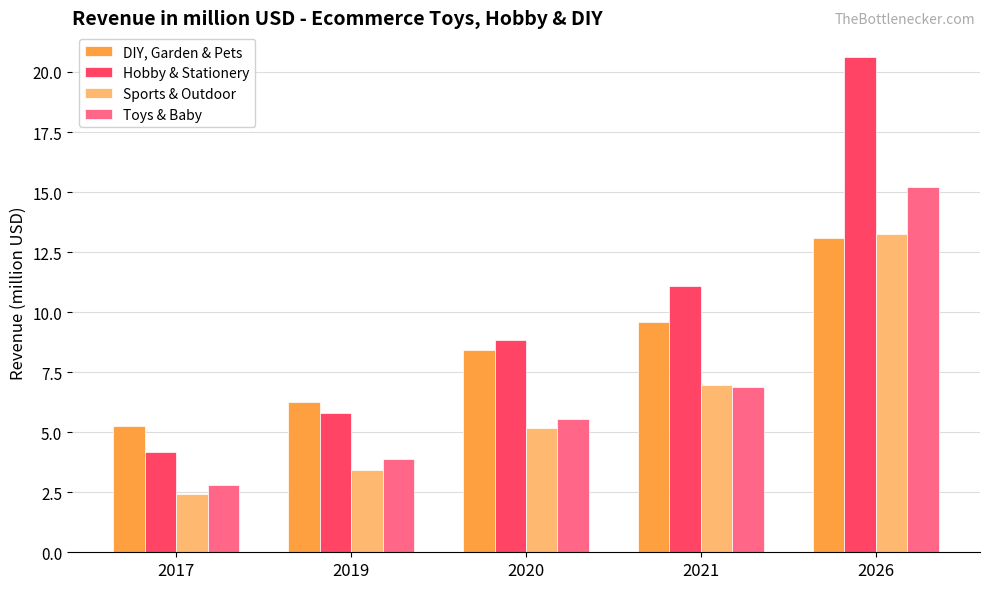

Rank the series at 2017 from highest to lowest value.

DIY, Garden & Pets, Hobby & Stationery, Toys & Baby, Sports & Outdoor